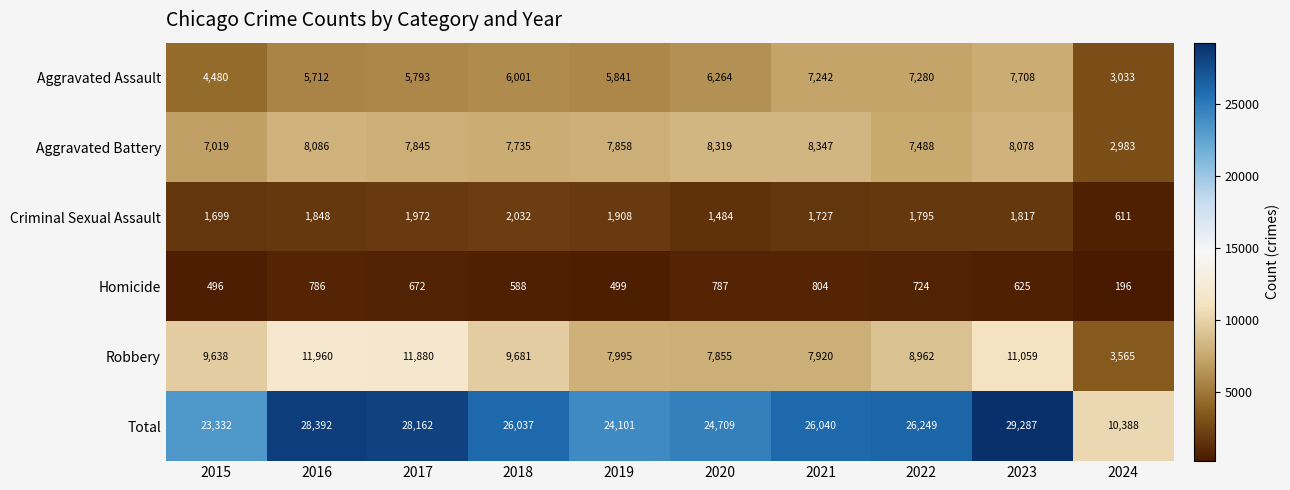

What is the sum of all Homicide values?

6177